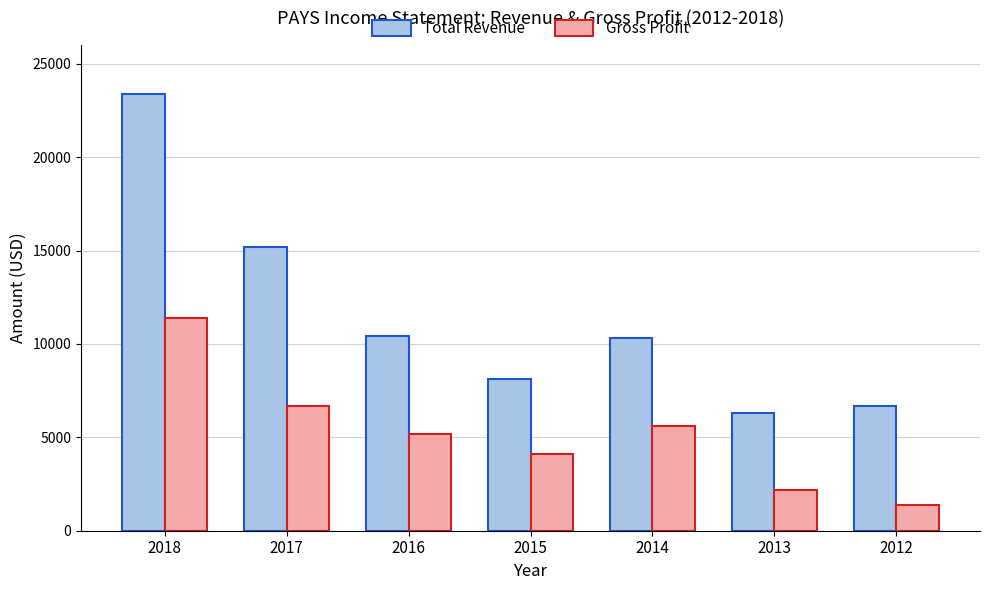

What is the minimum value for Gross Profit?

1400